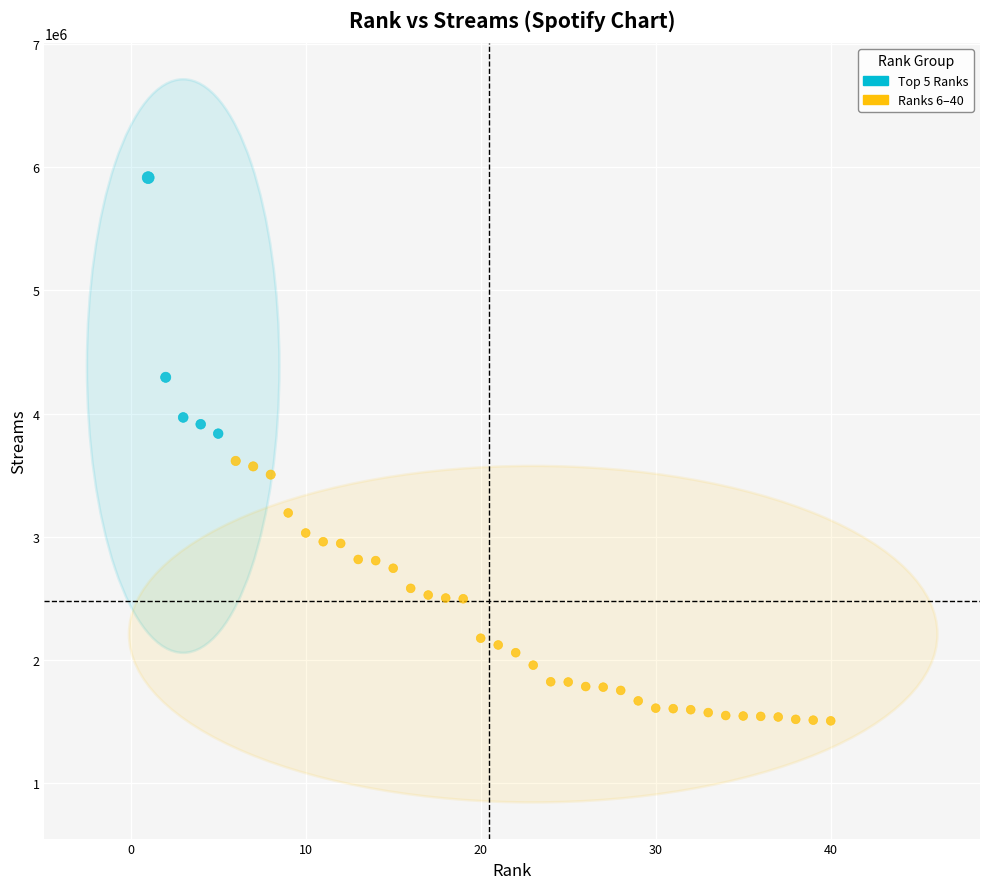

What are all the series names shown in the legend?

Top 5 Ranks, Ranks 6–40